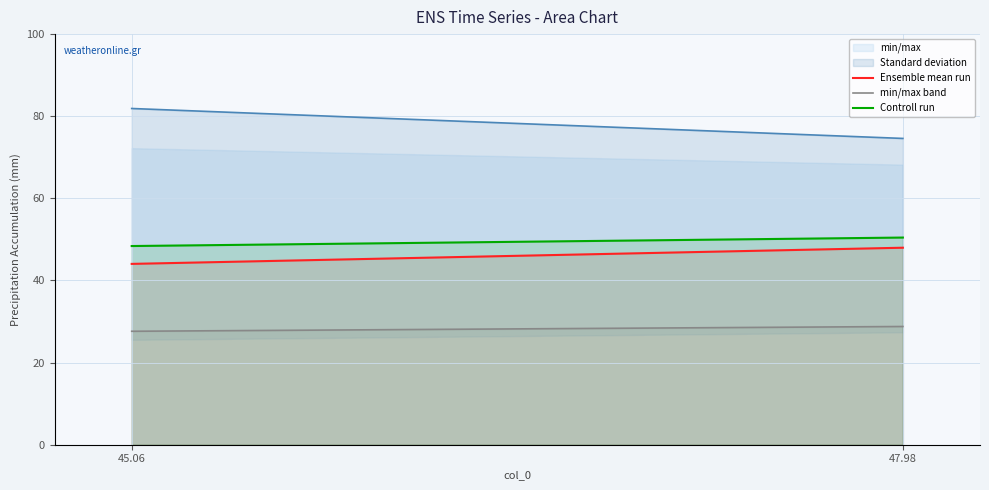

What is the total value across all series at 45.06?

120.1